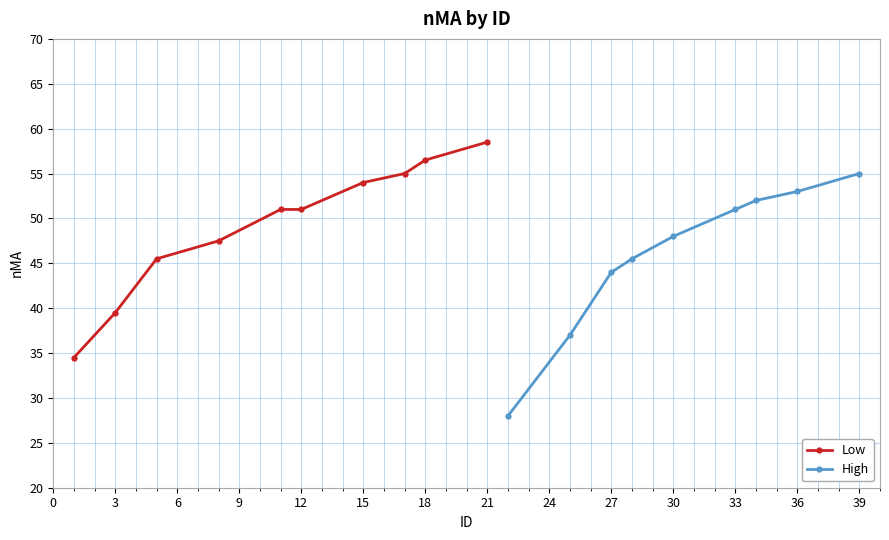

Which has a higher value, 4 or 8?

8